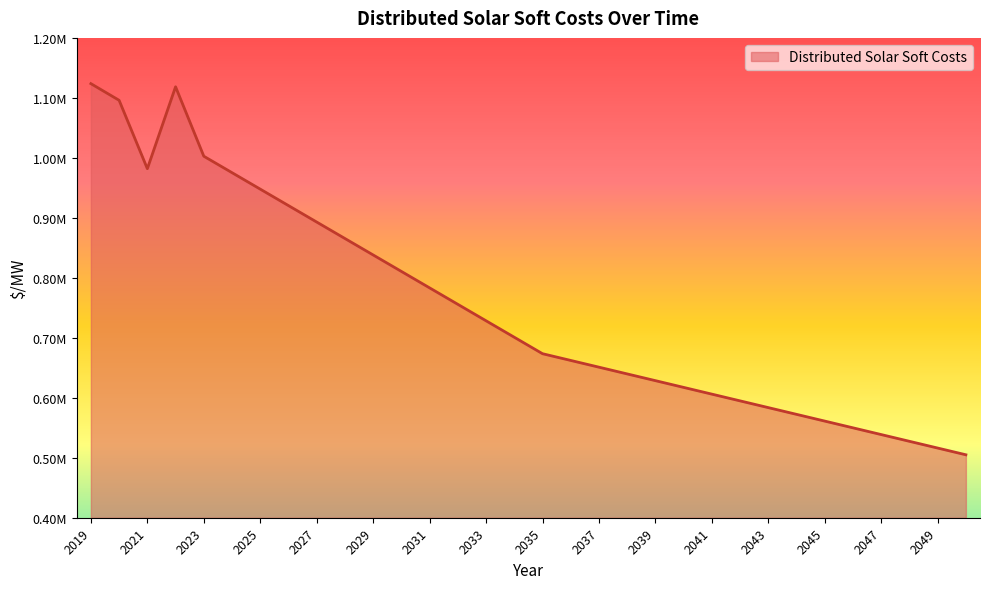

Reading left to right, what are all the values shown in this chart?

2019=1123713.6	2020=1095947.8	2021=981921.6	2022=1118500.3	2023=1002717.0	2024=975280.7	2025=947844.4	2026=920408.2	2027=892971.9	2028=865535.6	2029=838099.3	2030=810663.0	2031=783226.7	2032=755790.4	2033=728354.1	2034=700917.8	2035=673481.5	2036=662245.7	2037=651009.9	2038=639774.0	2039=628538.2	2040=617302.4	2041=606066.5	2042=594830.7	2043=583594.9	2044=572359.1	2045=561123.2	2046=549887.4	2047=538651.6	2048=527415.8	2049=516179.9	2050=504944.1